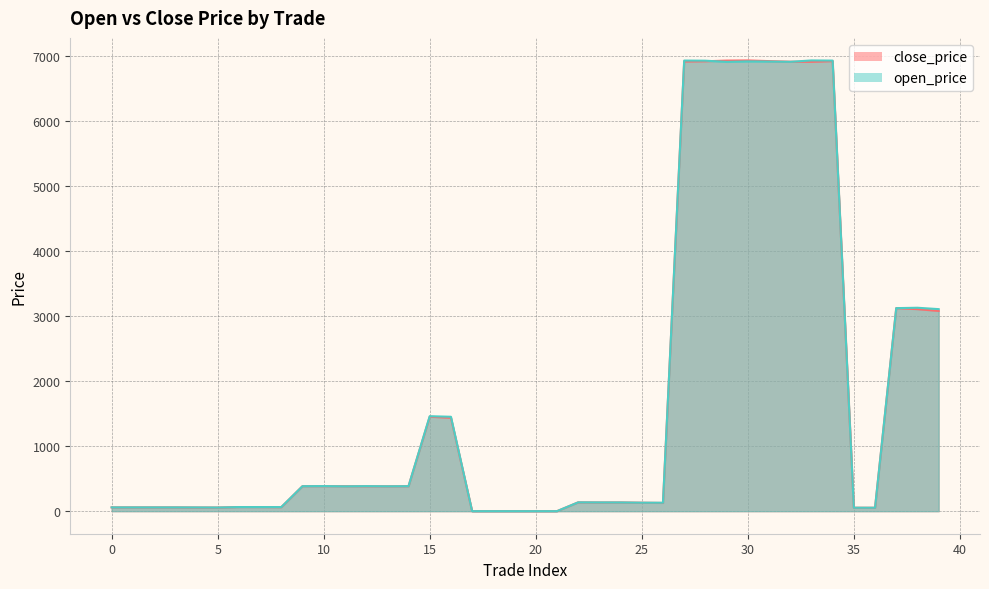

What is the value of the close_price point at the 5th from the left?

56.3